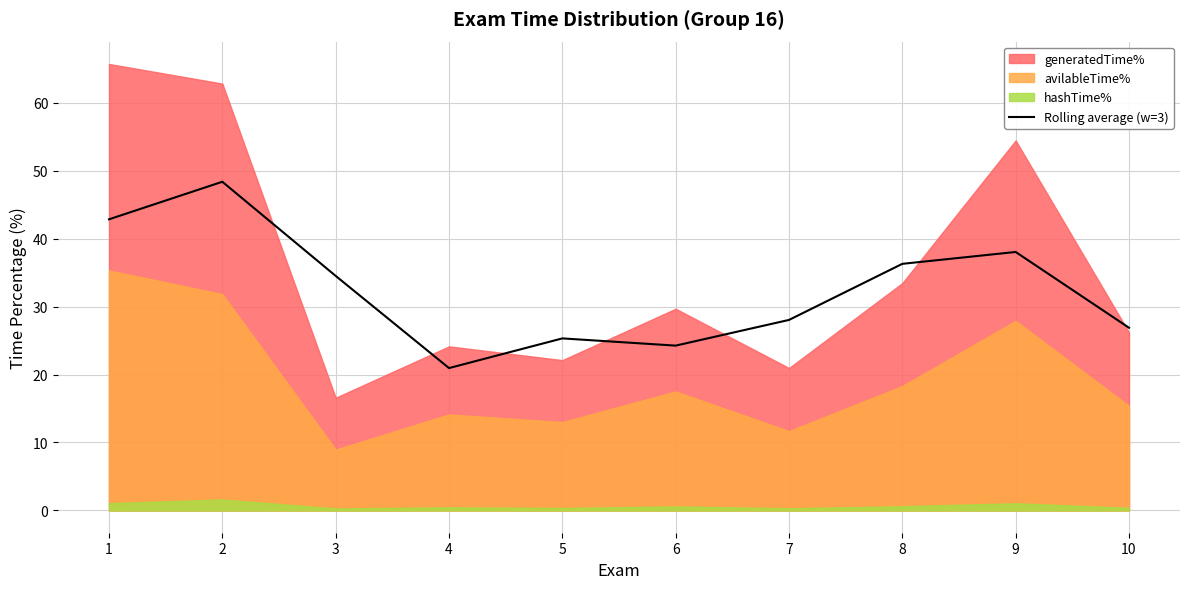

True or false: the data has more than 1 interior local peaks.

True